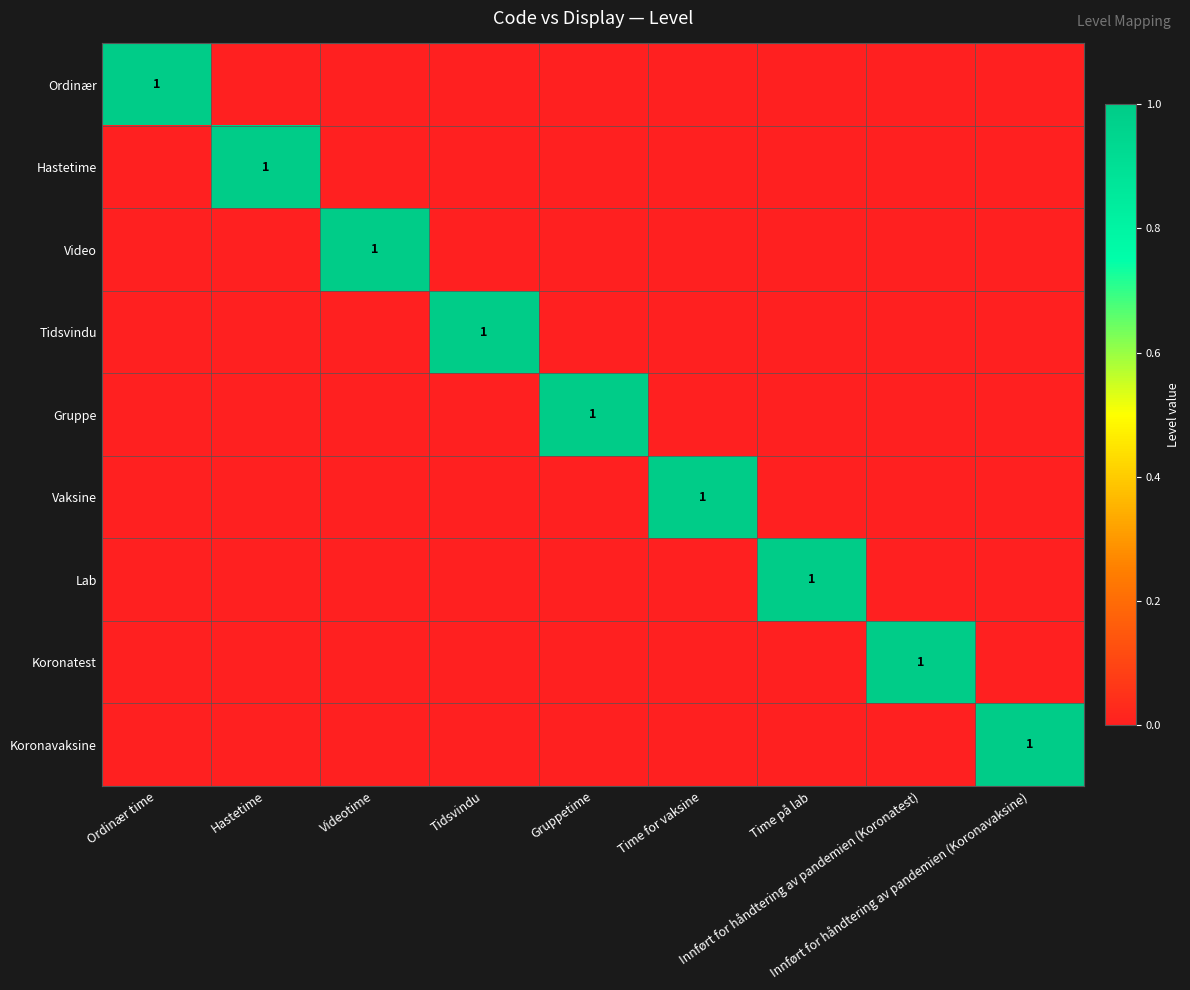

At how many categories does at least one series exceed 0?

9